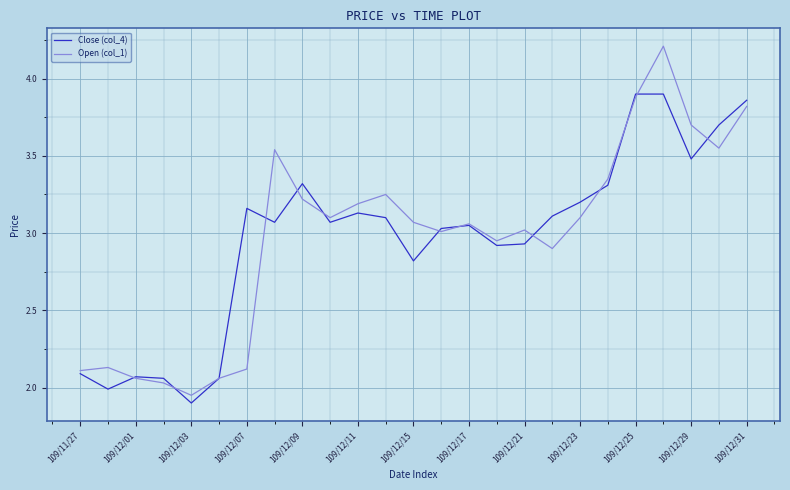

Which series has the largest range (max minus min)?

Open (col_1)